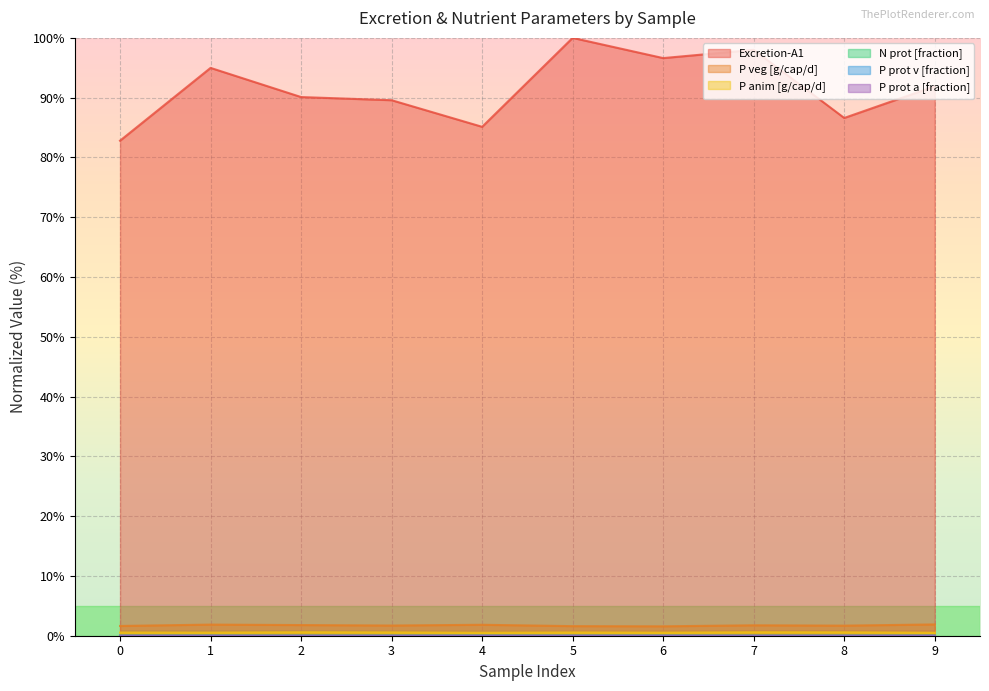

Reading right to left, what are all the values shown in this chart?

Excretion-A1: 9=91.9	8=86.6	7=98.0	6=96.6	5=100.0	4=85.1	3=89.6	2=90.1	1=95.0	0=82.8
P veg [g/cap/d]: 9=1.9	8=1.7	7=1.7	6=1.6	5=1.6	4=1.8	3=1.7	2=1.8	1=1.9	0=1.6
P anim [g/cap/d]: 9=0.5	8=0.6	7=0.6	6=0.5	5=0.5	4=0.5	3=0.5	2=0.6	1=0.5	0=0.5
N prot [fraction]: 9=0.0	8=0.0	7=0.0	6=0.0	5=0.0	4=0.0	3=0.0	2=0.0	1=0.0	0=0.0
P prot v [fraction]: 9=0.0	8=0.0	7=0.0	6=0.0	5=0.0	4=0.0	3=0.0	2=0.0	1=0.0	0=0.0
P prot a [fraction]: 9=0.0	8=0.0	7=0.0	6=0.0	5=0.0	4=0.0	3=0.0	2=0.0	1=0.0	0=0.0